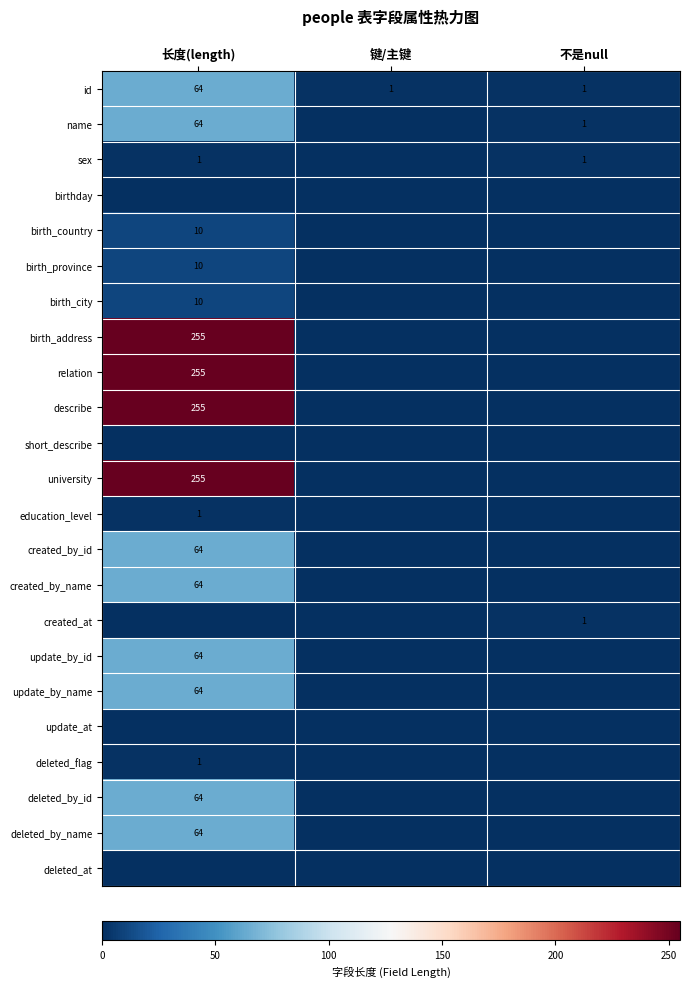

The created_at series shows 0 at 不是null. True or false?

False